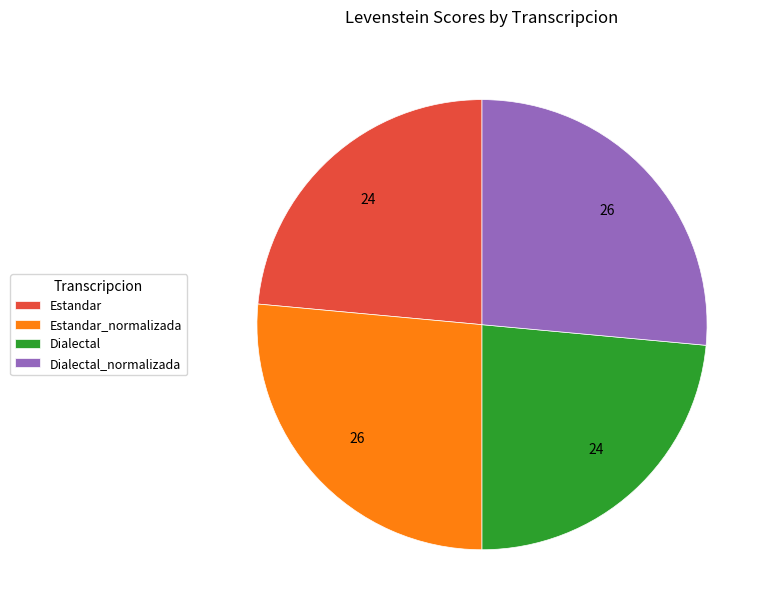

Is there a majority slice in this chart?

No